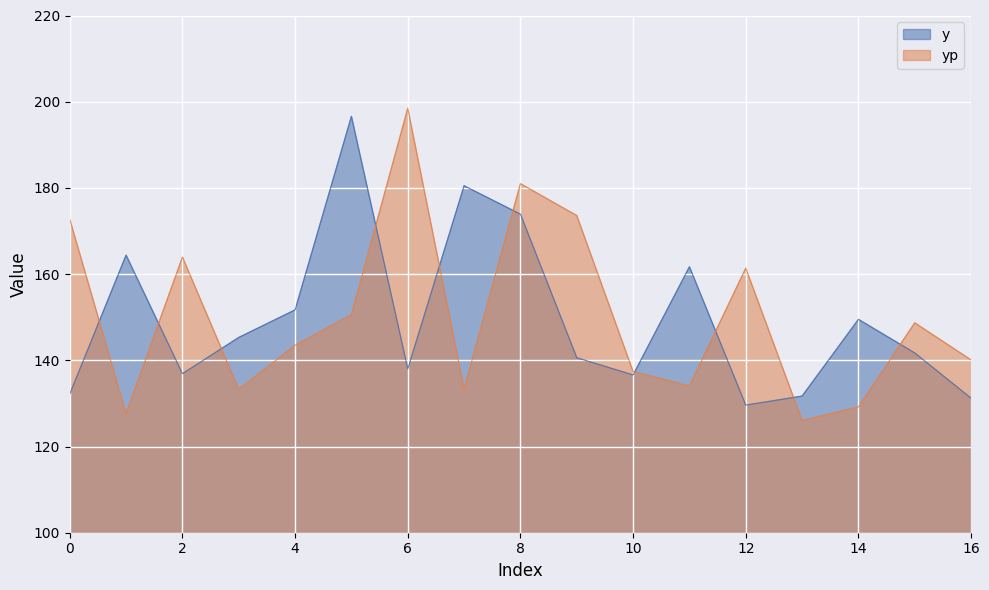

What is the total value across all series at 10?

274.0